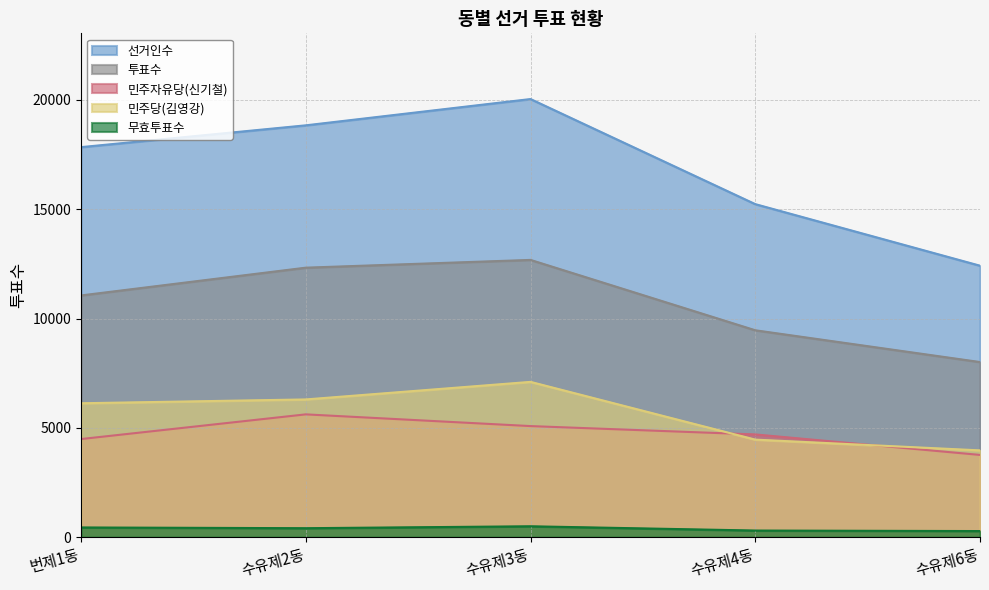

At how many categories does at least one series exceed 11446?

5